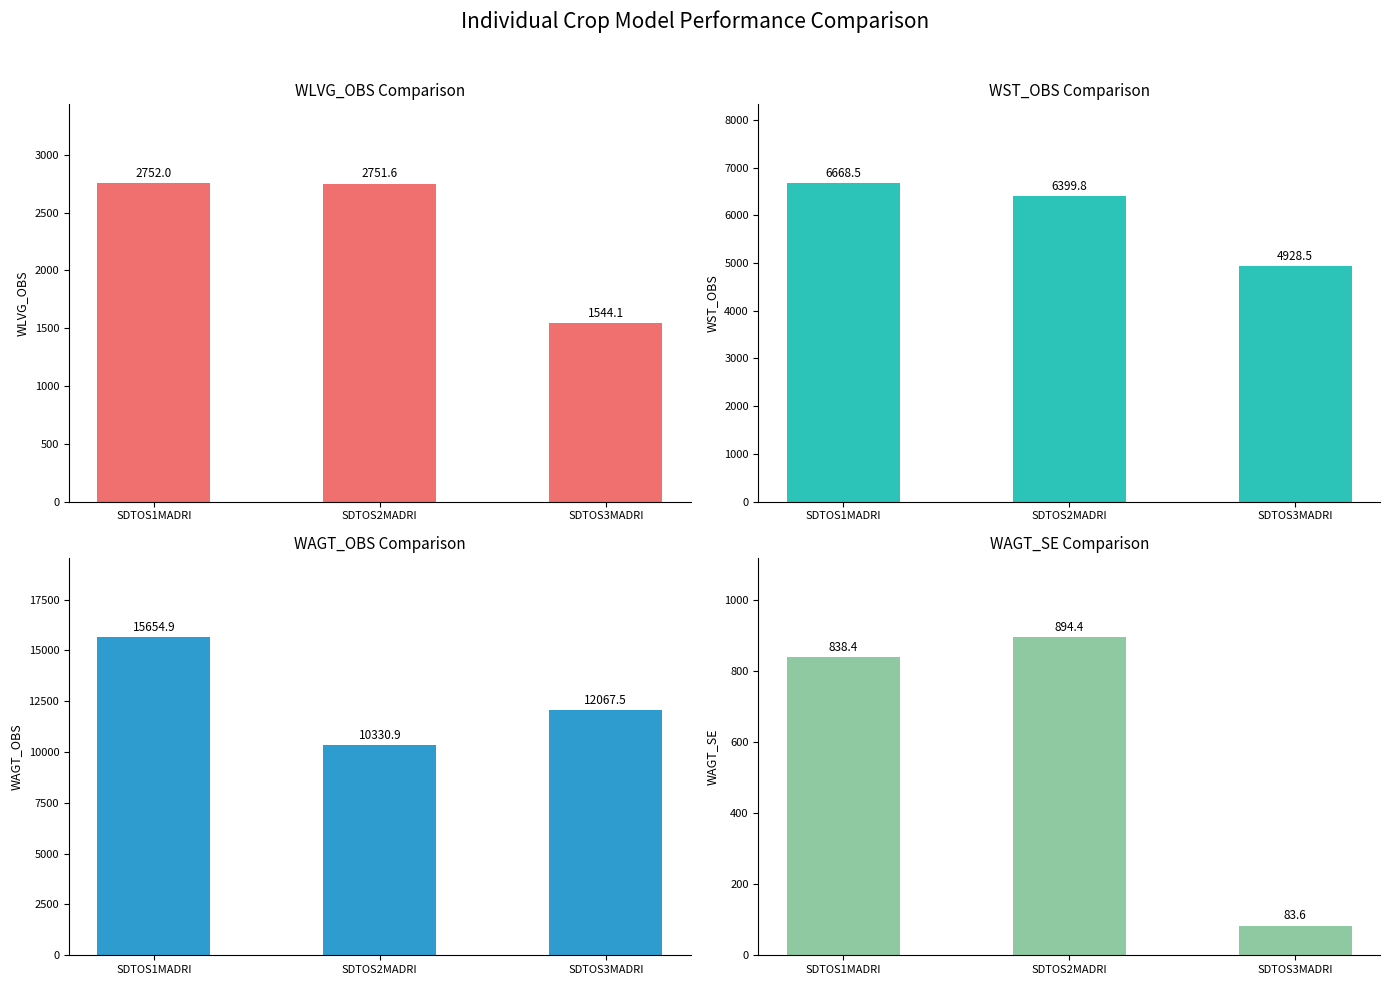

What is the sum of the WAGT_SE values at SDTOS1MADRI and SDTOS2MADRI?

1732.8